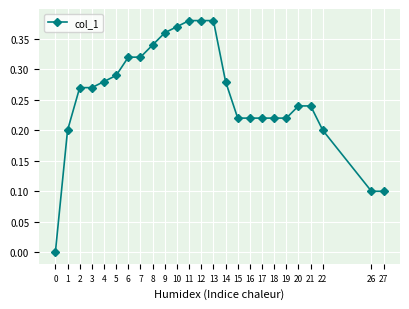

The chart shows a value of 0.5 at 7. True or false?

False